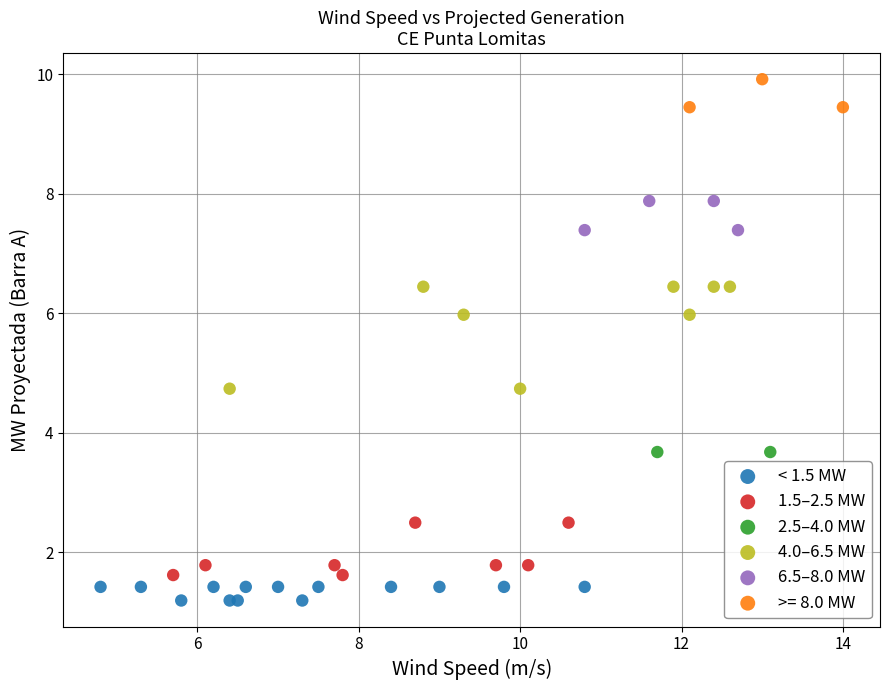

What are all the series names shown in the legend?

< 1.5 MW, 1.5–2.5 MW, 2.5–4.0 MW, 4.0–6.5 MW, 6.5–8.0 MW, >= 8.0 MW